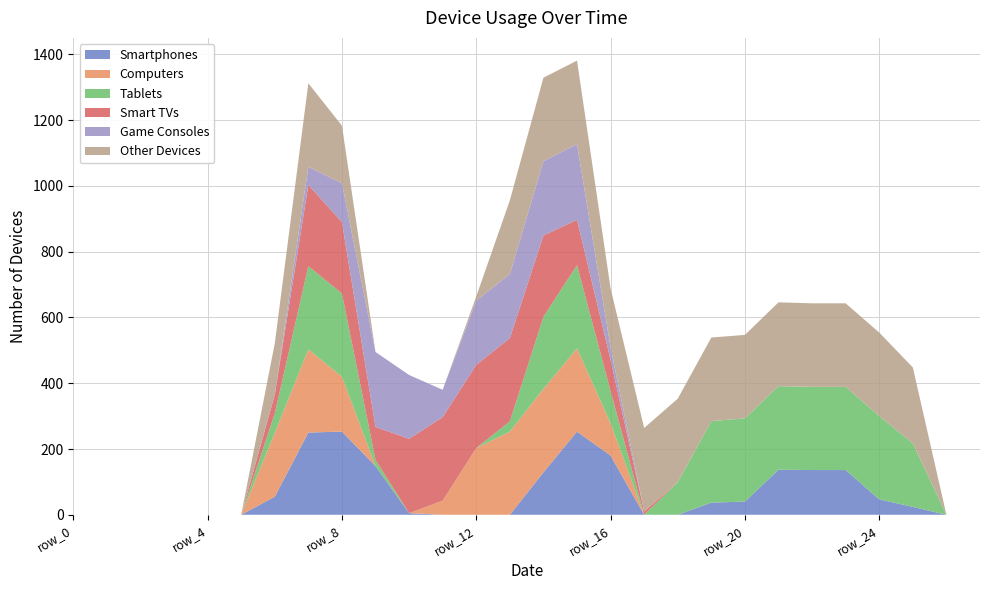

Reading left to right, transcribe all the data shown in this chart.

col_12: 0	0	0	0	0	0	55	250	253	148	5	0	0	0	129	253	180	0	0	37	40	137	136	136	47	24	0	0
col_15: 0	0	0	0	0	0	194	253	167	0	0	43	203	253	254	253	98	0	0	0	0	0	0	0	0	0	0	0
col_13: 0	0	0	0	0	0	59	253	253	19	0	0	0	31	219	253	98	0	99	248	253	254	253	253	253	193	0	0
col_17: 0	0	0	0	0	0	57	247	217	100	226	254	253	253	247	138	95	10	0	0	0	0	0	0	0	0	0	0
col_10: 0	0	0	0	0	0	0	55	118	228	194	83	195	195	226	230	38	0	0	0	0	0	0	0	0	0	0	0
col_14: 0	0	0	0	0	0	156	254	175	0	0	0	13	224	254	254	179	254	254	254	254	255	254	254	254	231	0	0